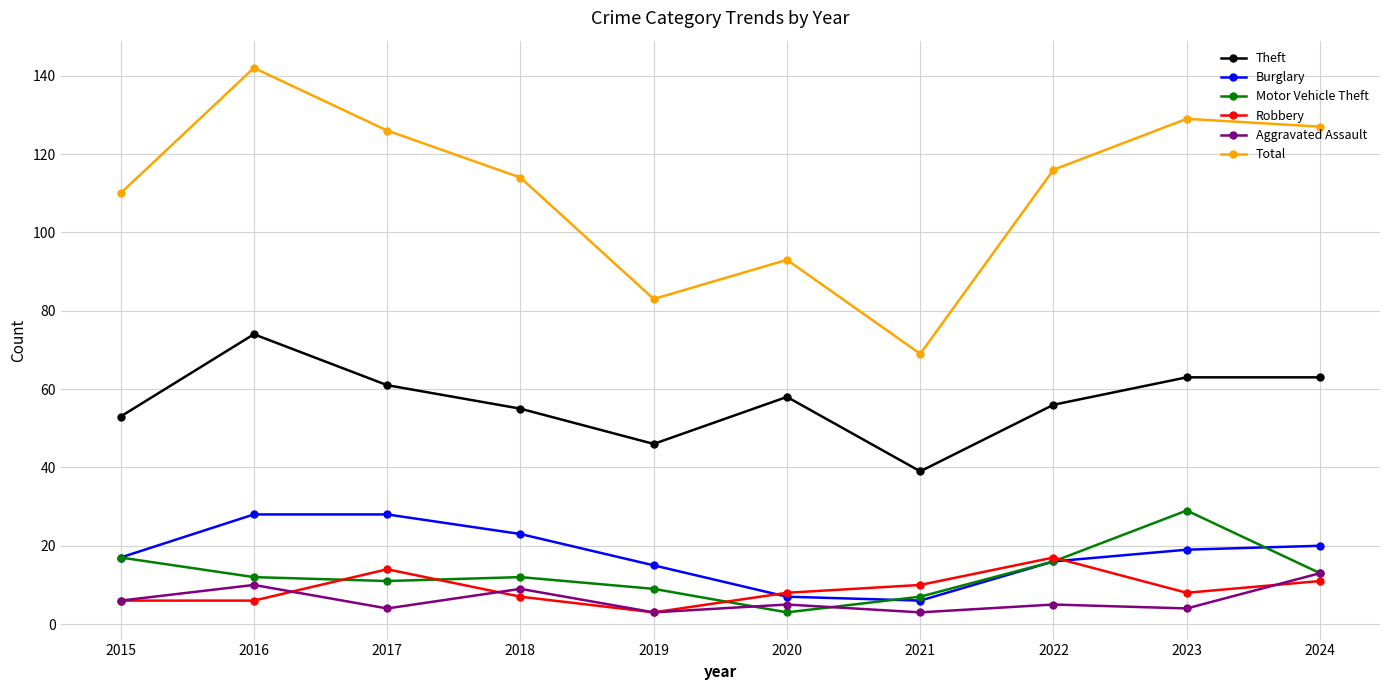

Which series has the largest total across all categories?

Total